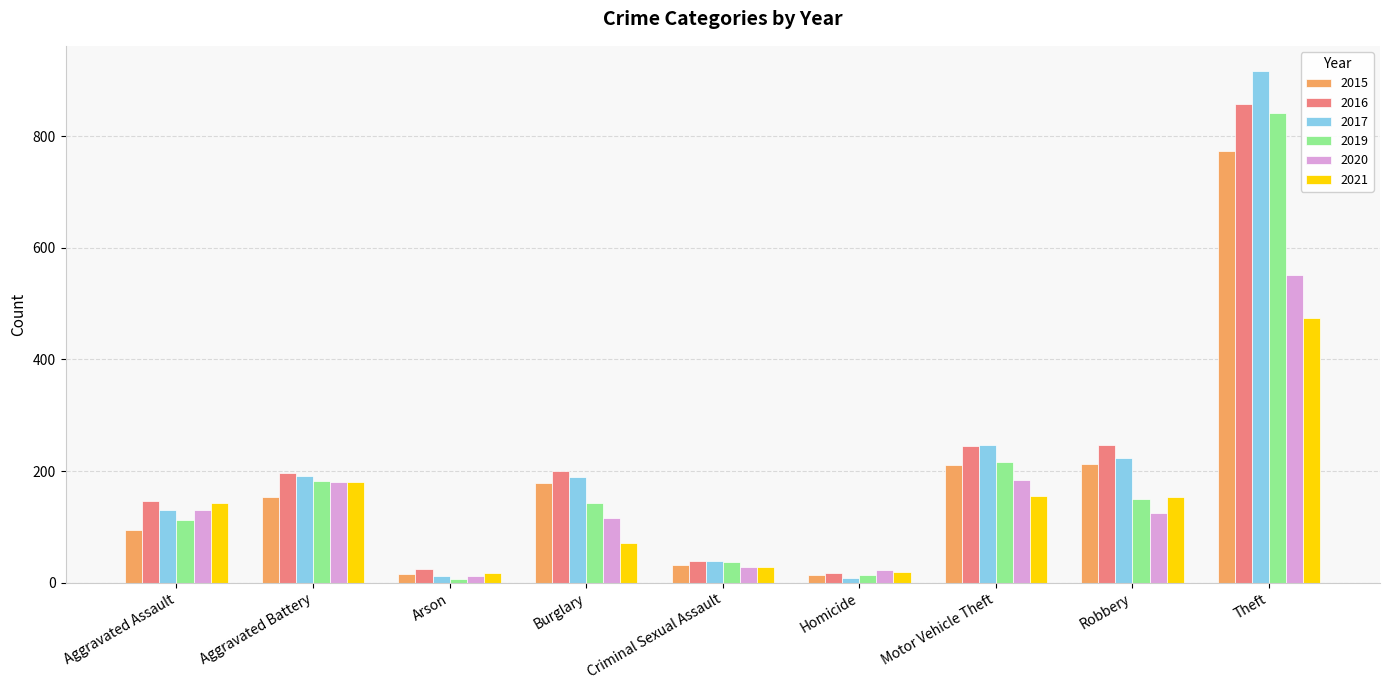

Which series has the widest spread of values?

2017